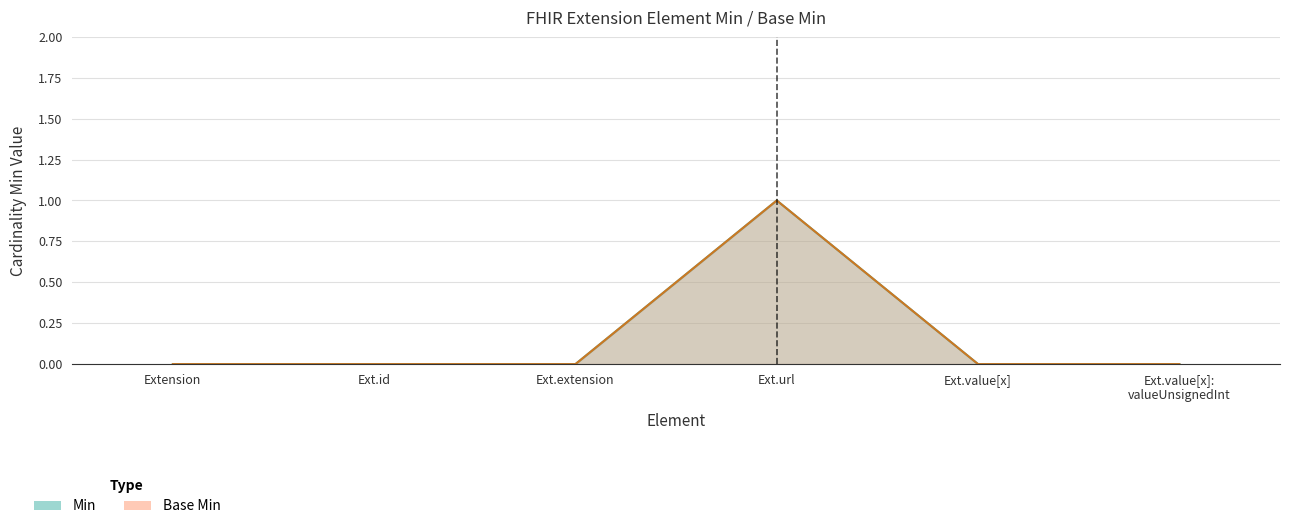

Which has a higher value, Ext.url or Ext.extension?

Ext.url